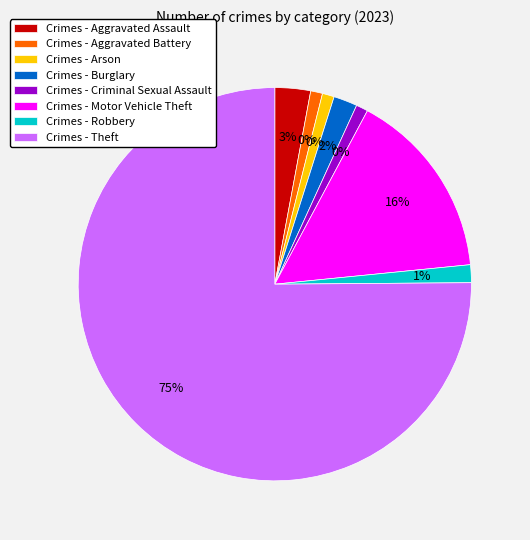

Combined, do Arson and Theft account for over 50%?

Yes